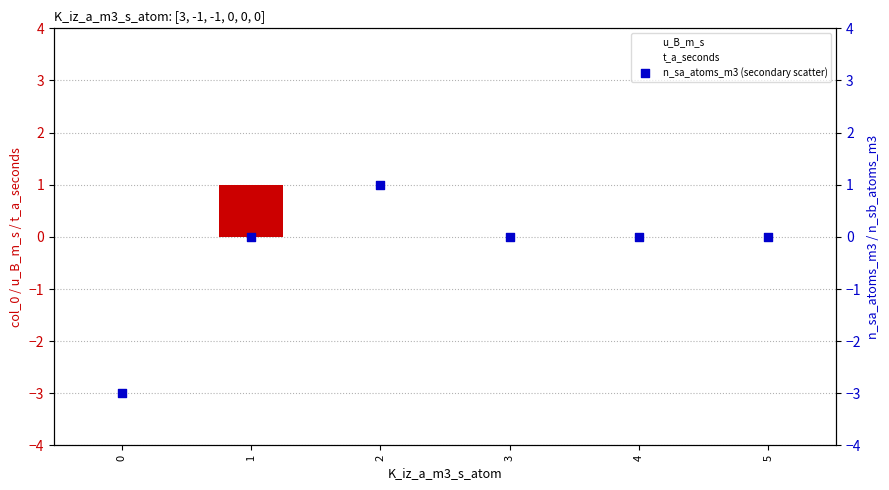

At which category is the sum across all series the highest?

2